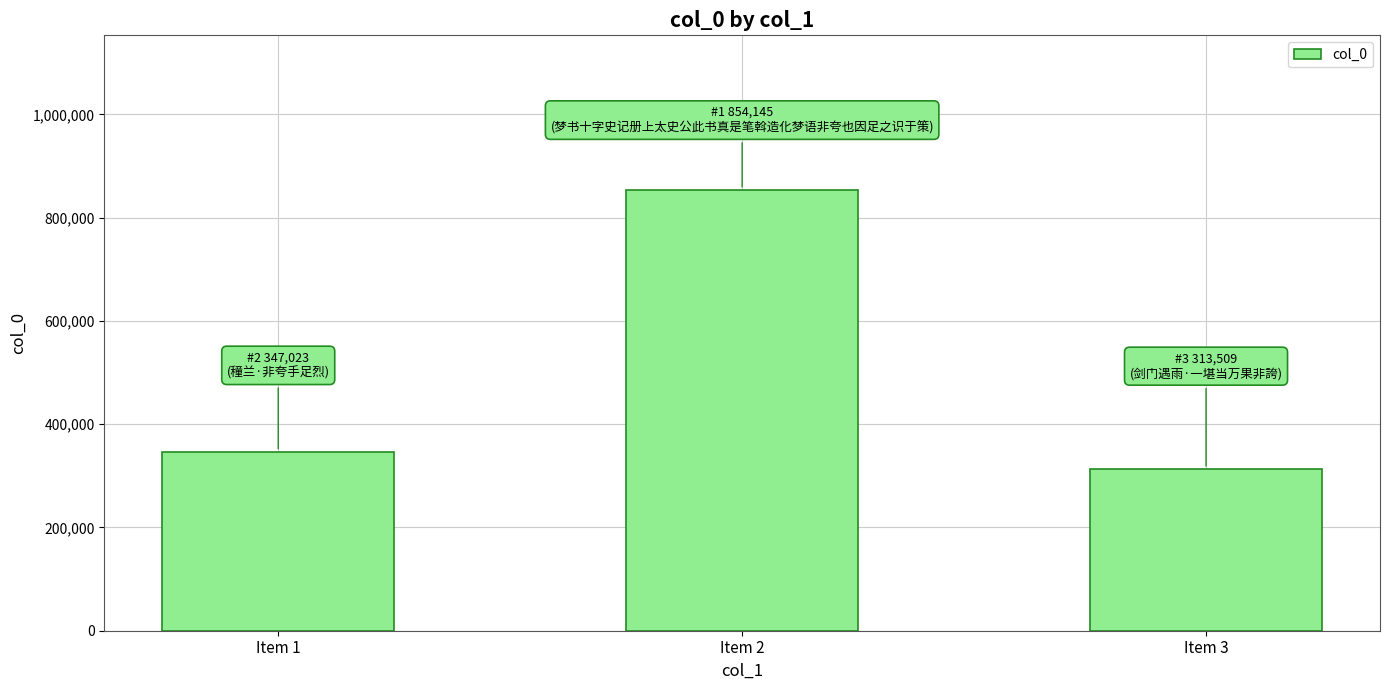

The chart shows a value of 541036 at Item 1. True or false?

False